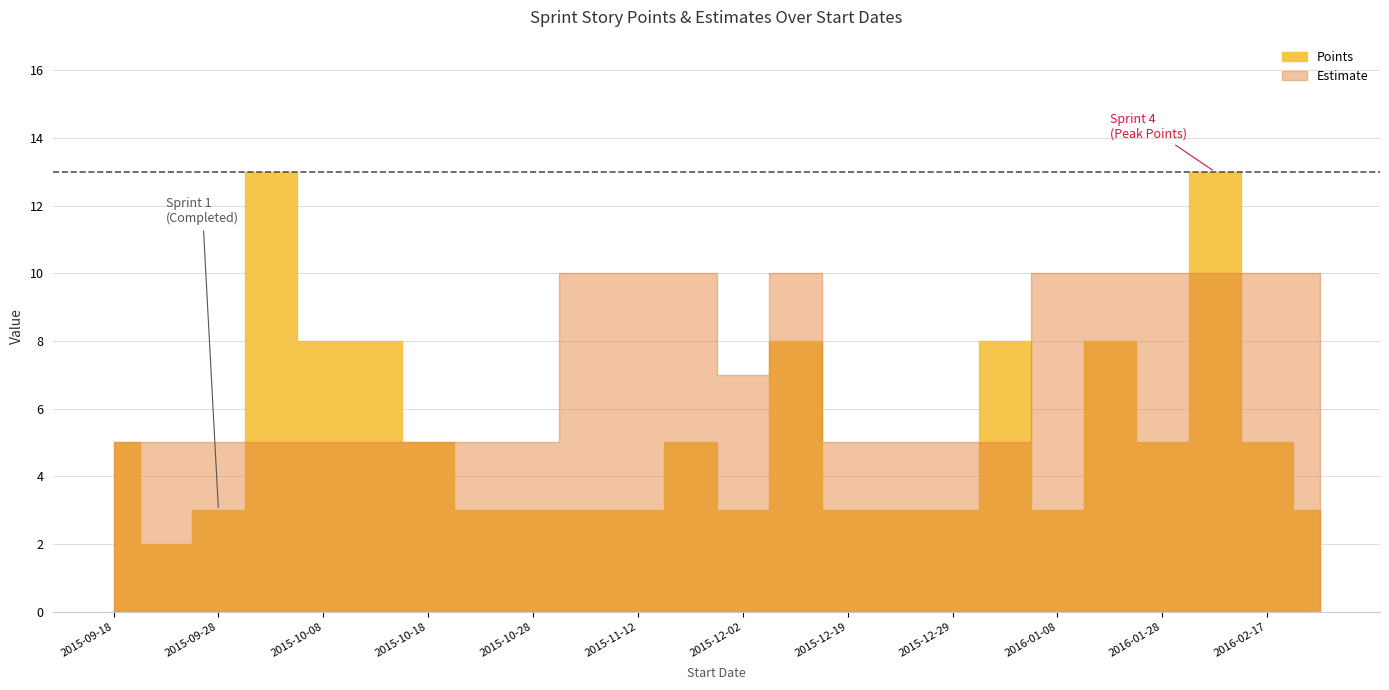

What is the sum of all Points values?

126